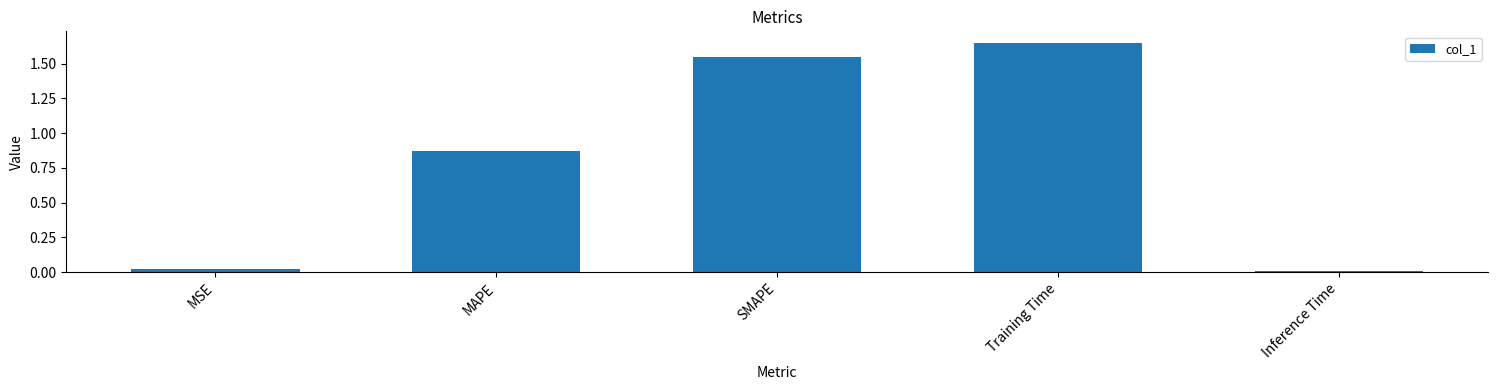

Which category has the highest value across all series?

Training Time